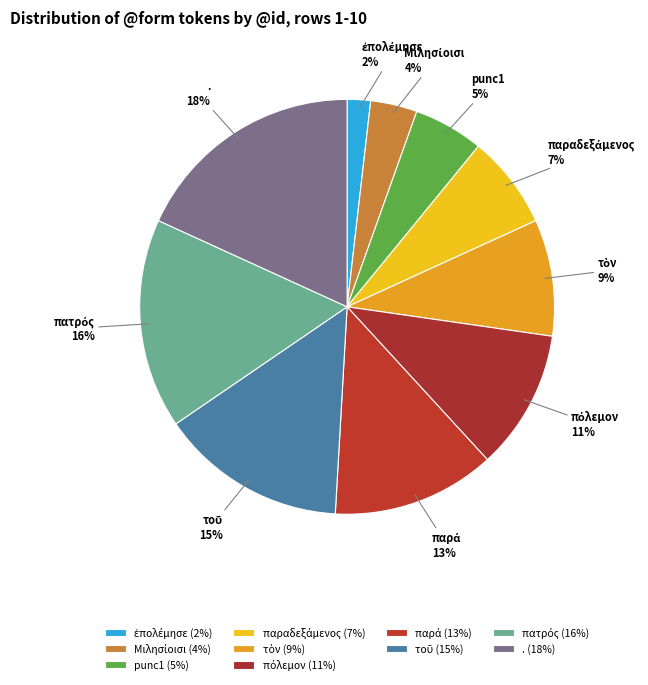

Approximately how many times larger is the value at punc1 compared to .?

0.3